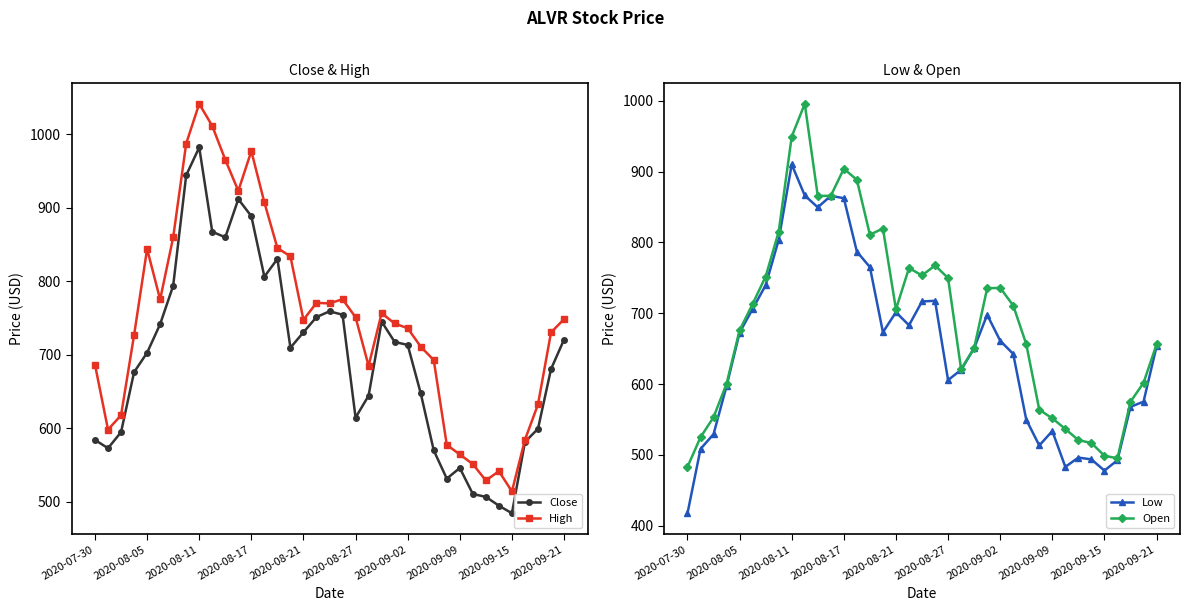

What is the difference between the Open values at 2020-08-27 and 2020-08-11?

199.9